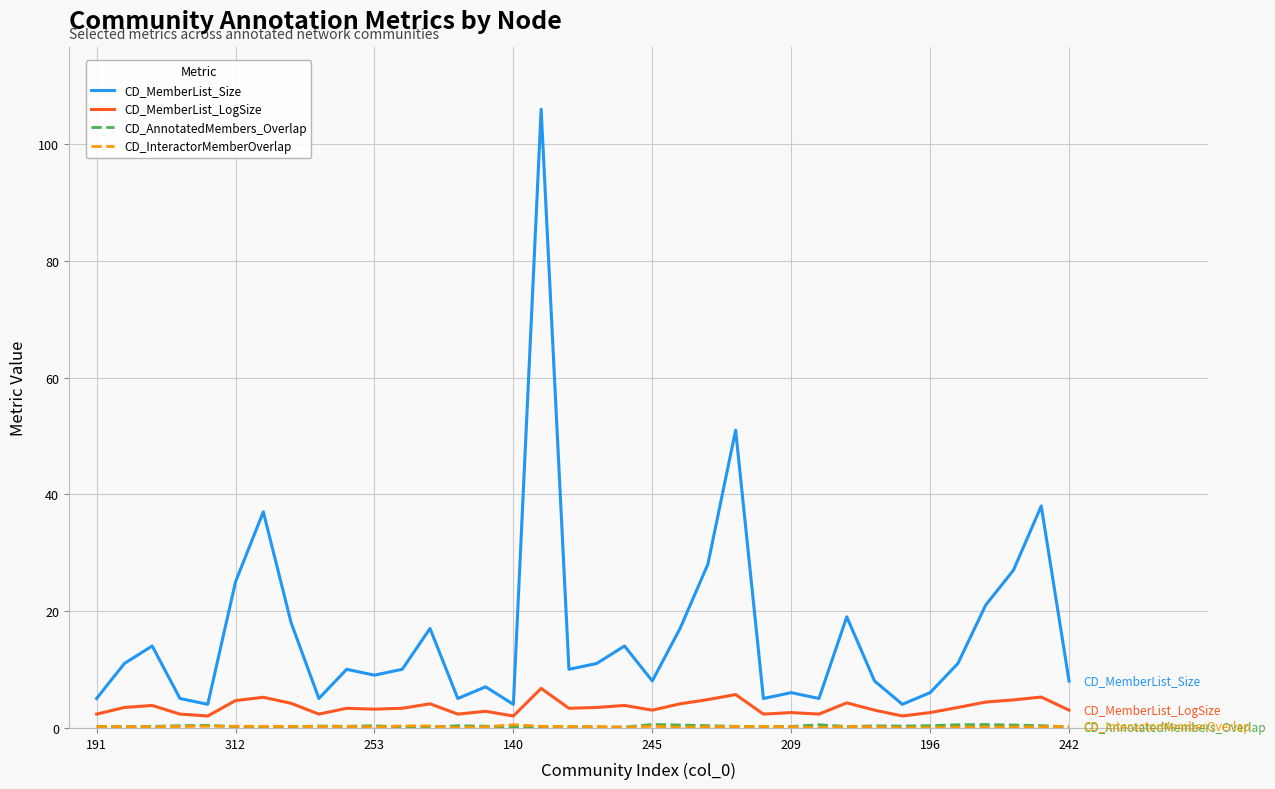

Which series has the largest range (max minus min)?

CD_MemberList_Size